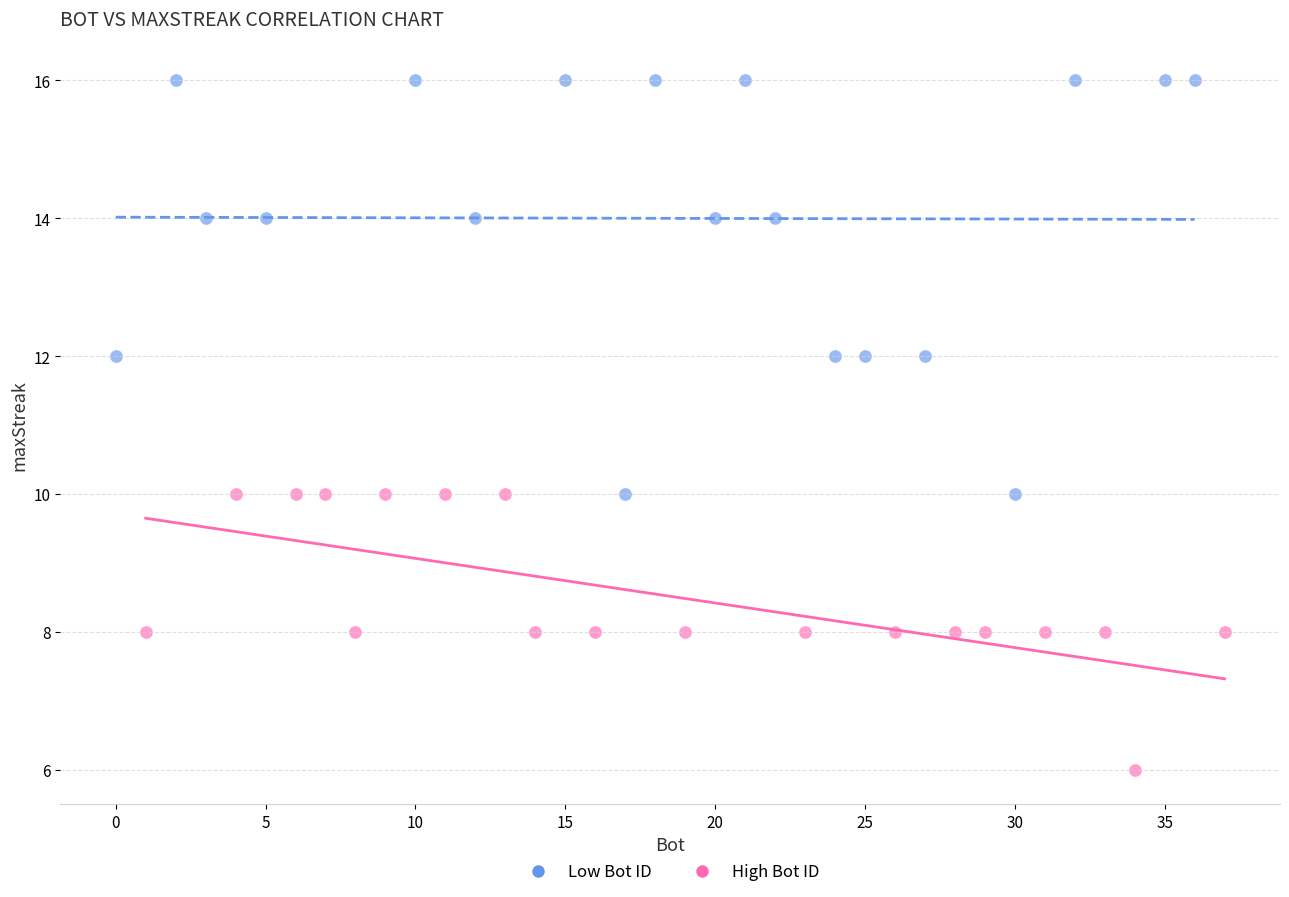

Which series reaches the maximum Y coordinate?

Low Bot ID